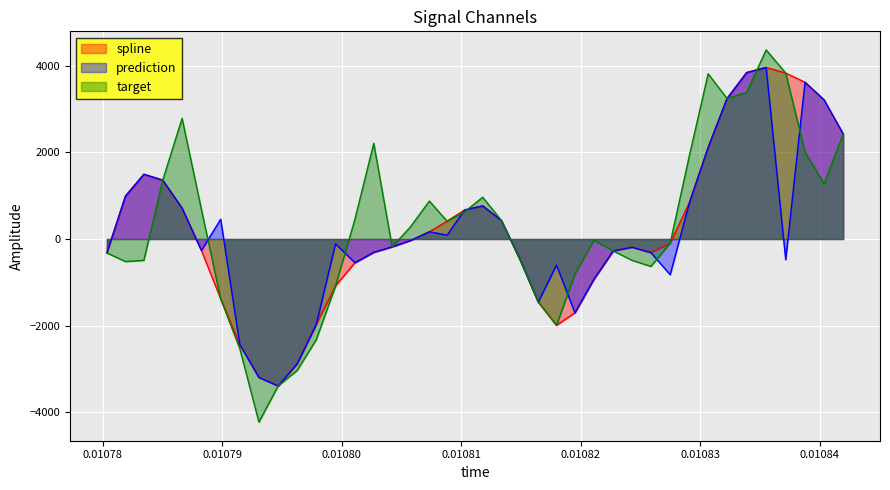

Which series has the widest spread of values?

target